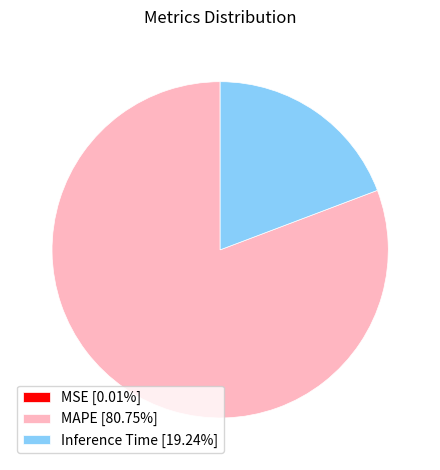

Is there any slice that represents more than half of the pie?

Yes